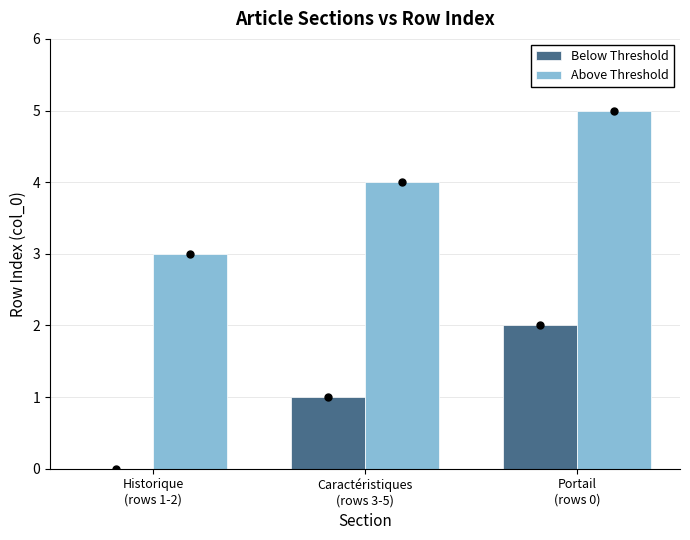

At which category is the sum across all series the highest?

Portail
(rows 0)